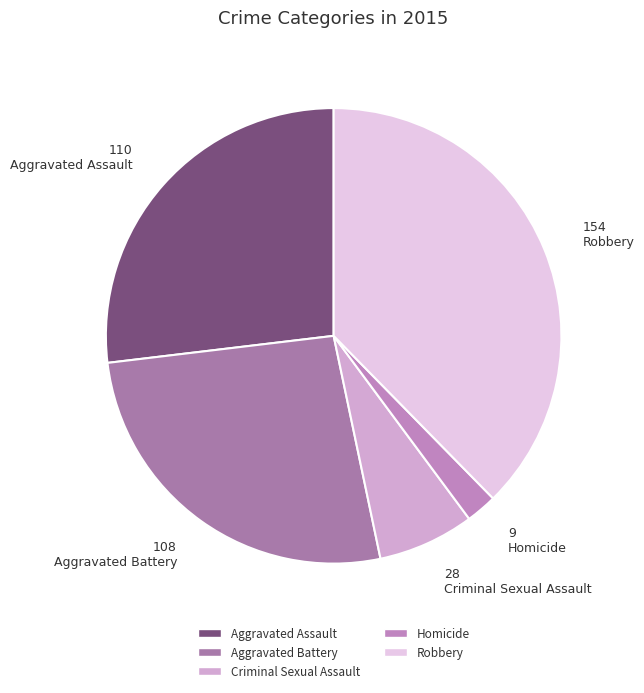

To the nearest percent, what percentage of the pie is Homicide?

2%